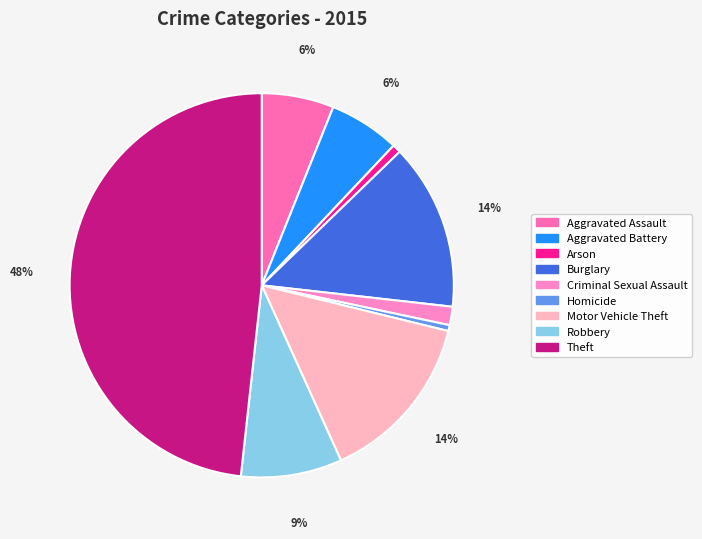

Is there a majority slice in this chart?

No